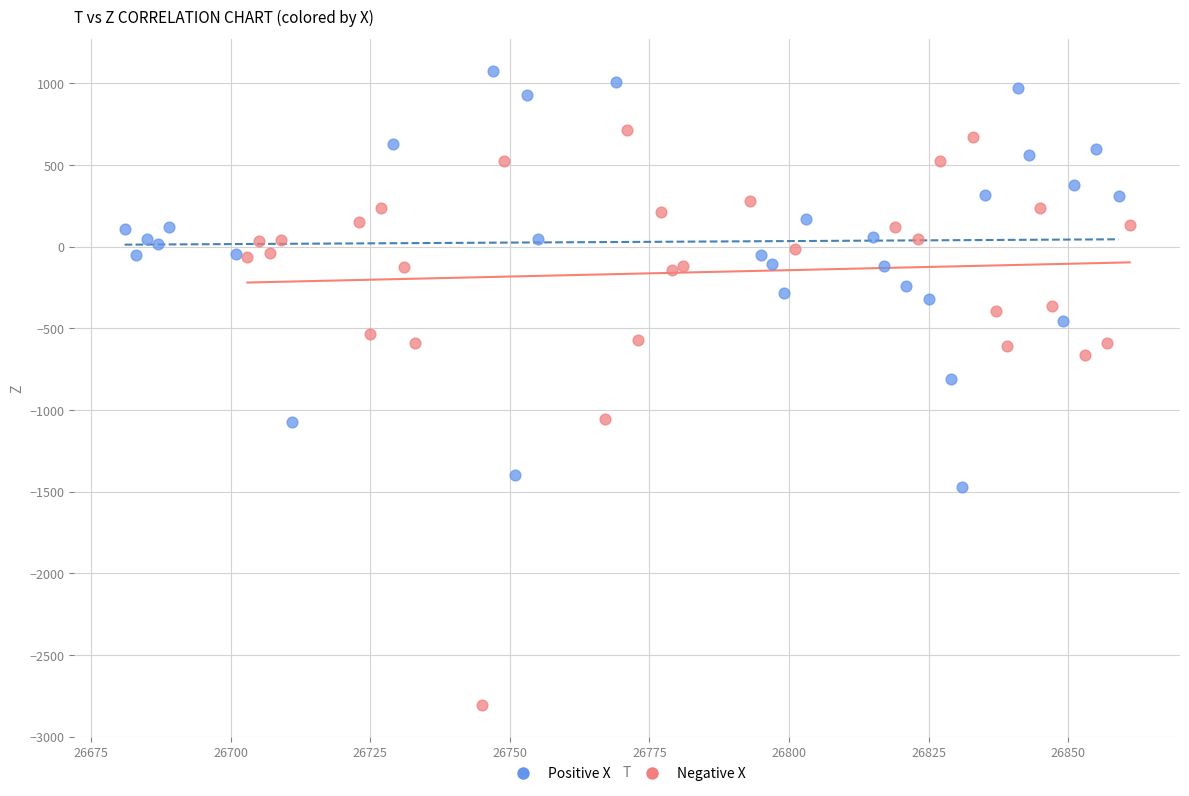

What are all the series names shown in the legend?

Positive X, Negative X